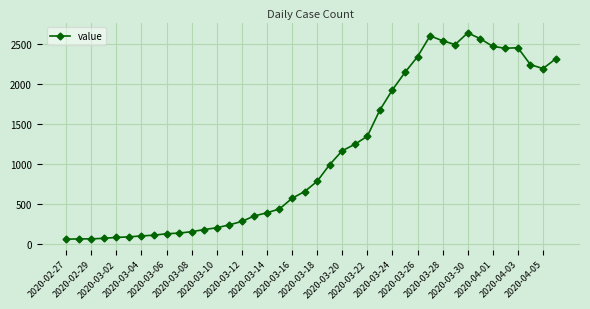

What is the minimum value shown in the chart?

61